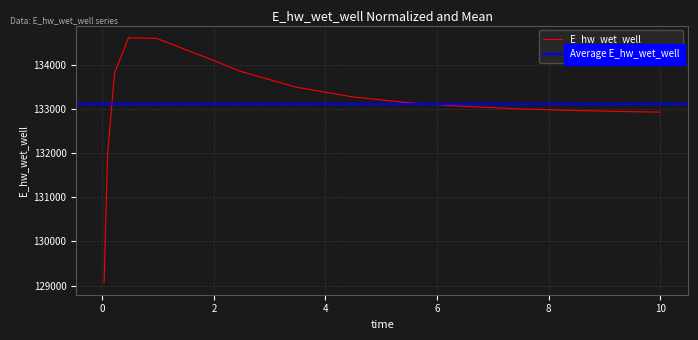

Where does the data first go above 133151?

0.21875